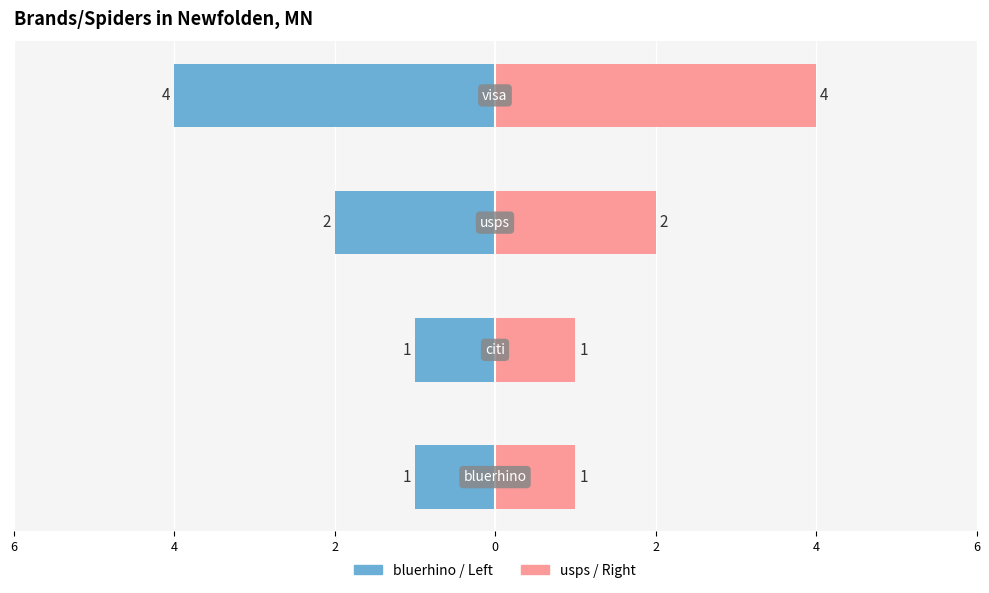

How many bars are there in total?

8